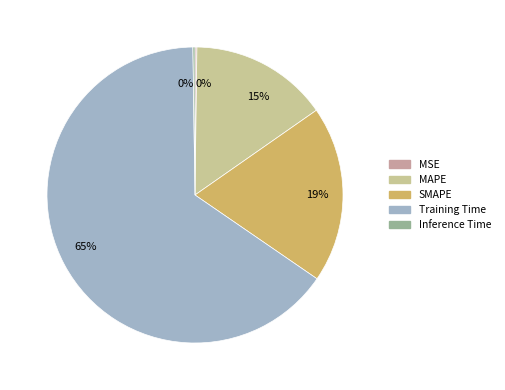

What is the largest slice in the pie chart?

Training Time